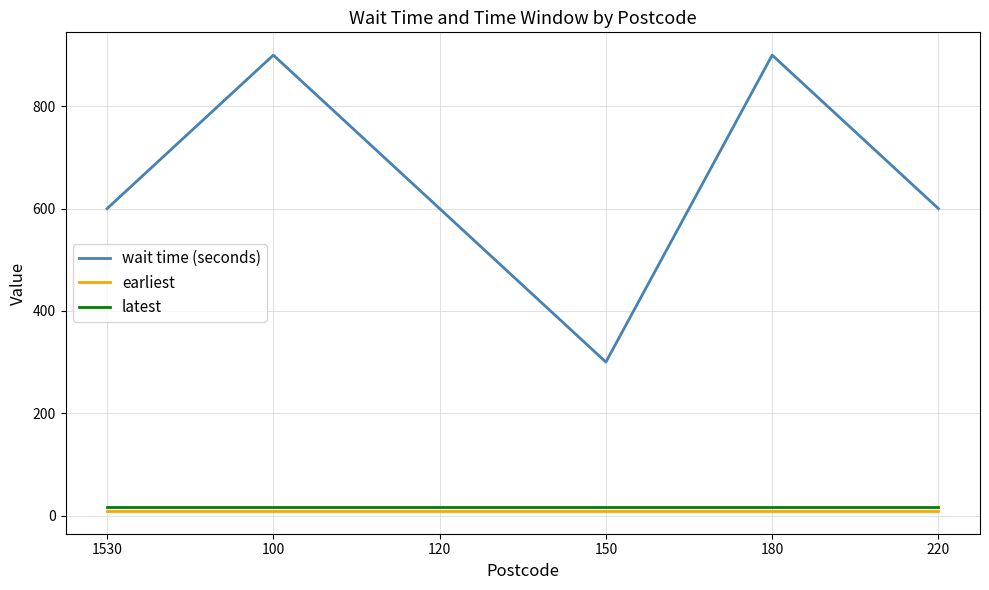

What is the average value of the latest series?

16